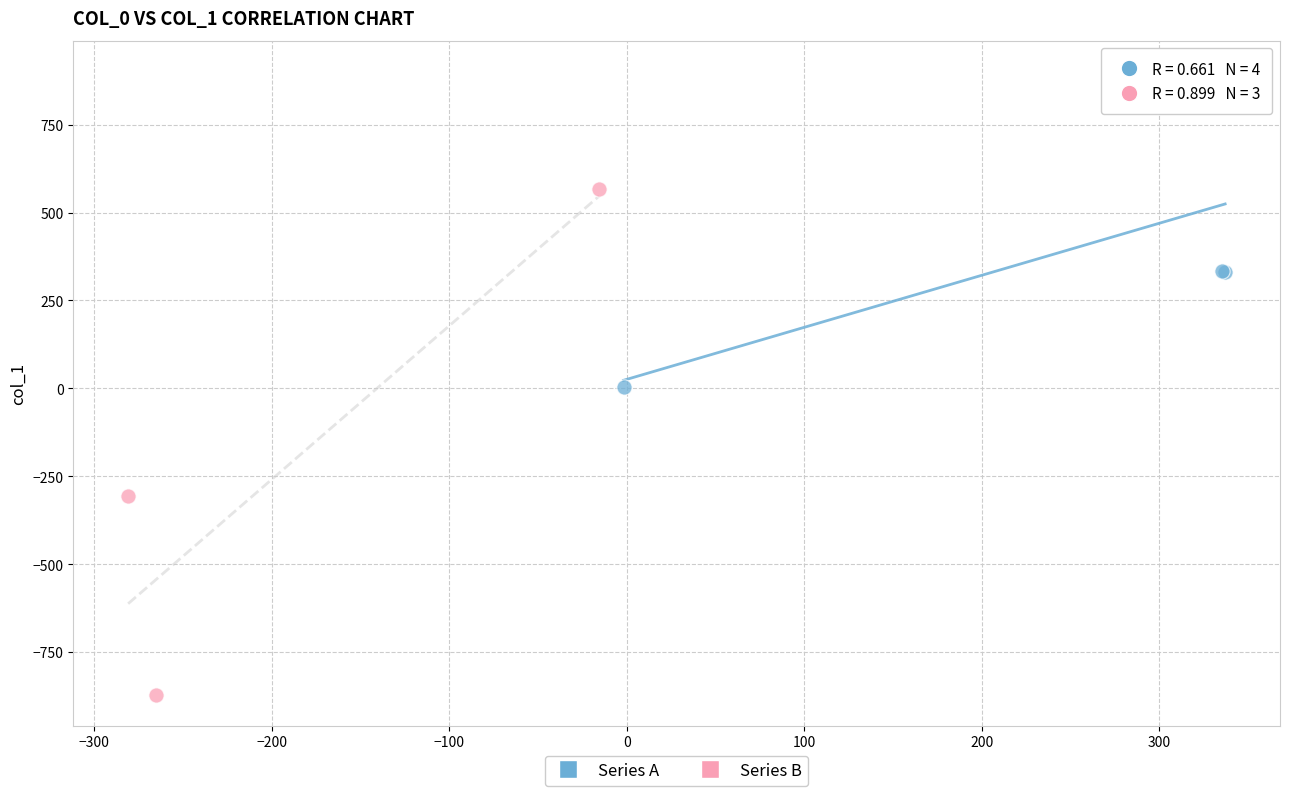

Which series has the widest spread of Y values?

Series B